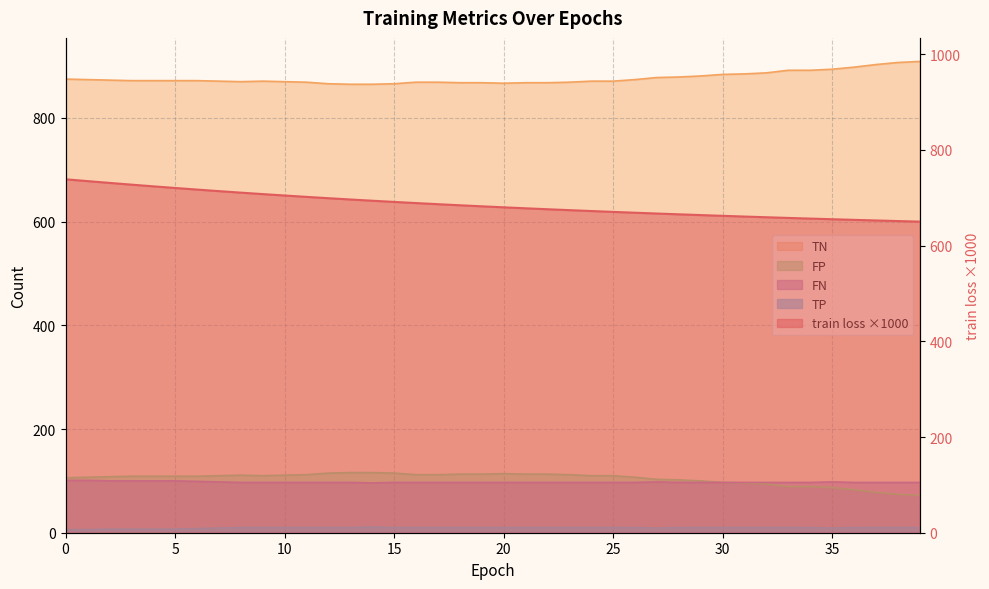

What is the spread (max minus min) of values at 24?

861.0